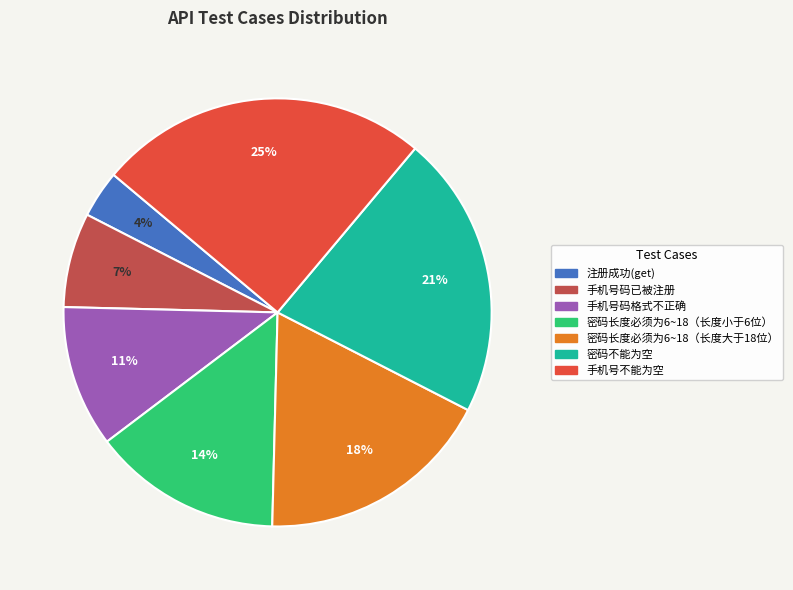

Which slice is the smallest?

注册成功(get)